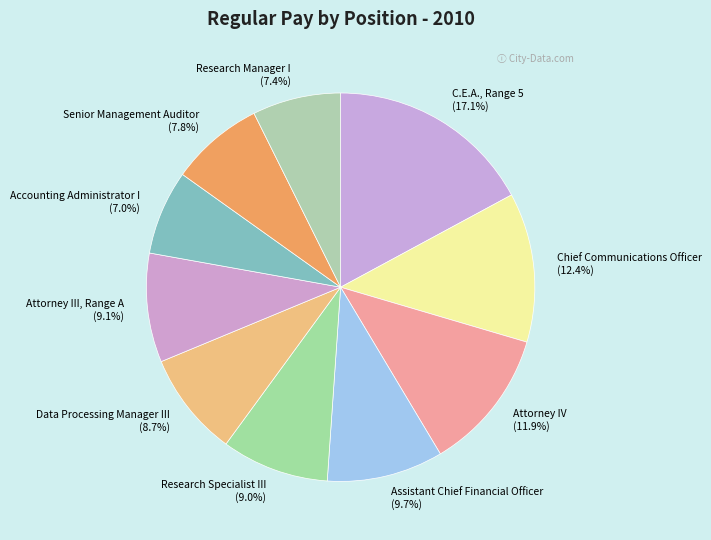

How many segments does this pie chart have?

10